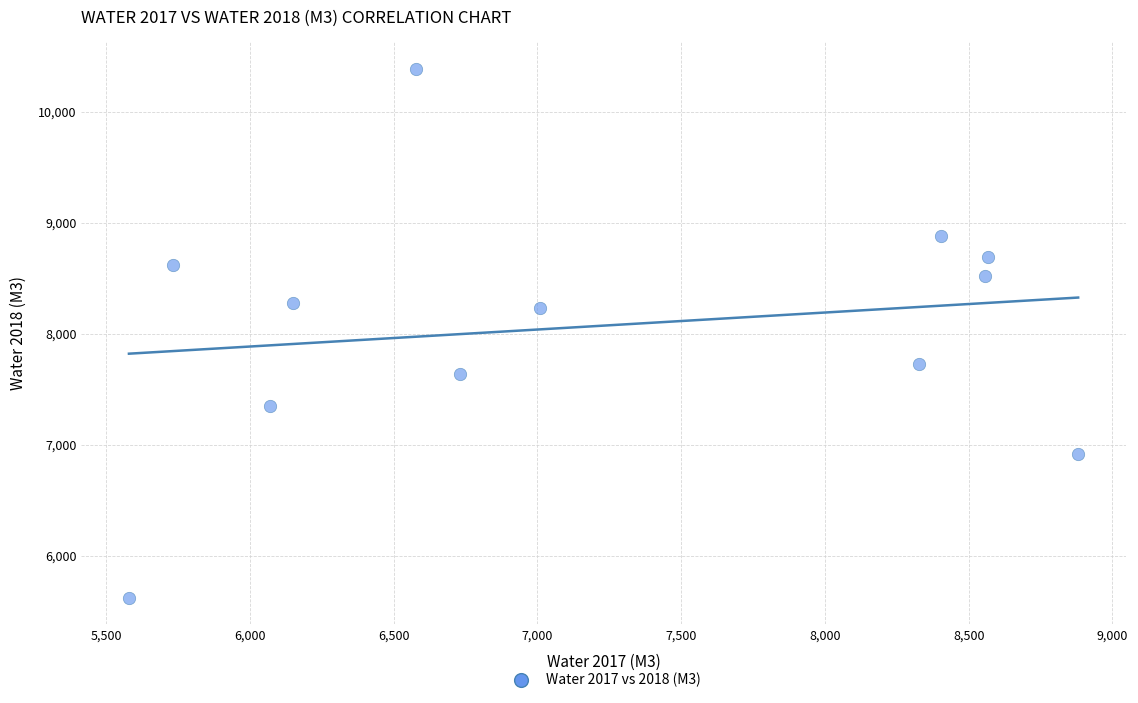

What is the range of X values (max minus min)?

3302